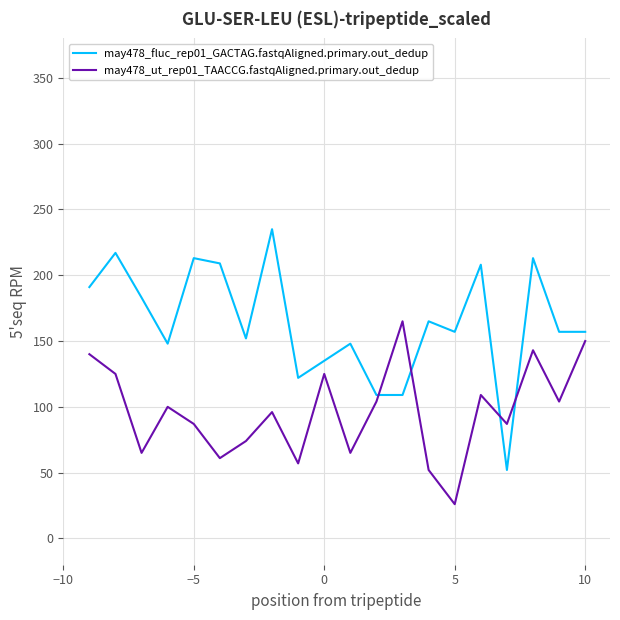

What is the value of the may478_ut_rep01_TAACCG.fastqAligned.primary.out_dedup point at the 4th from the left?

100.0